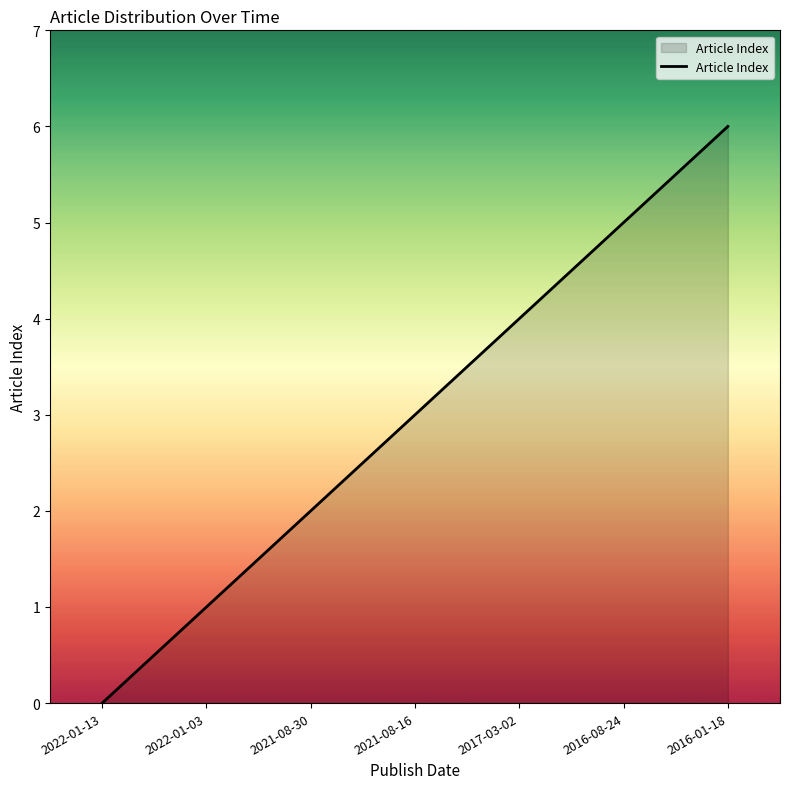

Is it true that the value at 2022-01-13 is 0?

True